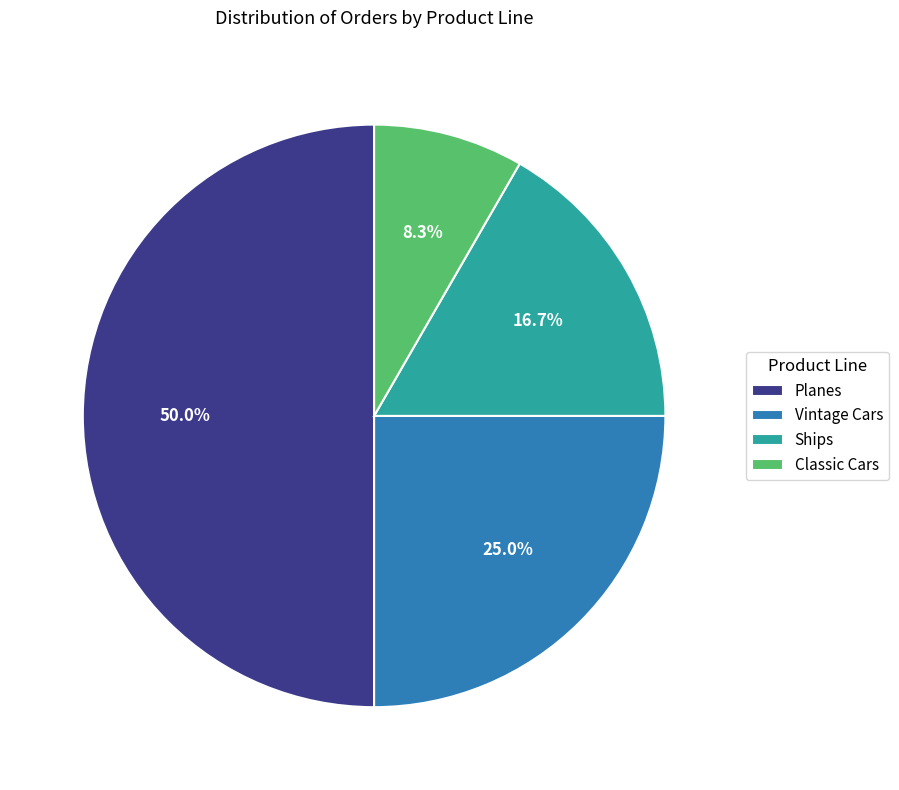

Rank the categories by value from highest to lowest.

Planes, Vintage Cars, Ships, Classic Cars